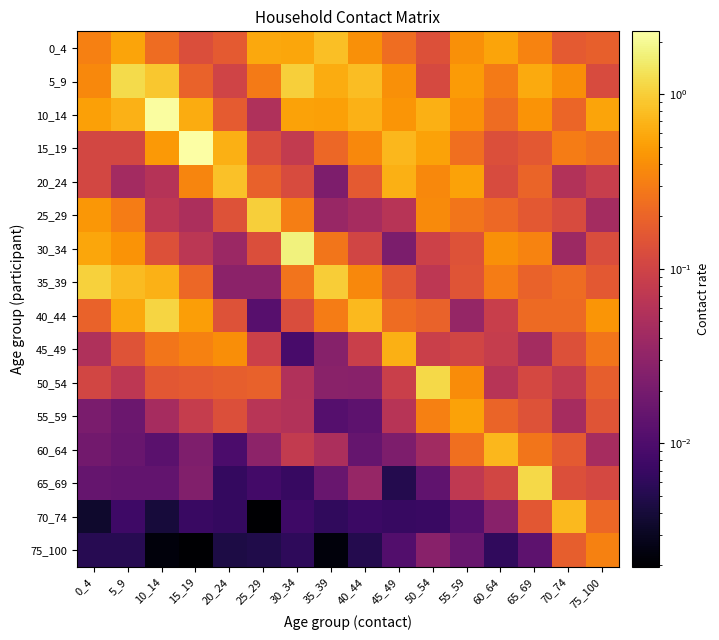

What is the total value across all series at 20_24?

3.0